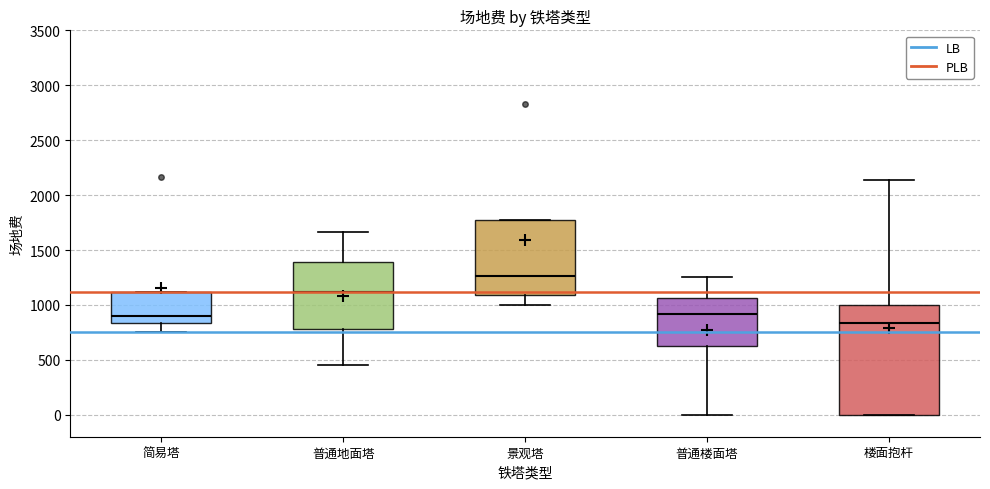

Comparing the boxes themselves (not the whiskers), which one is the tallest?

楼面抱杆